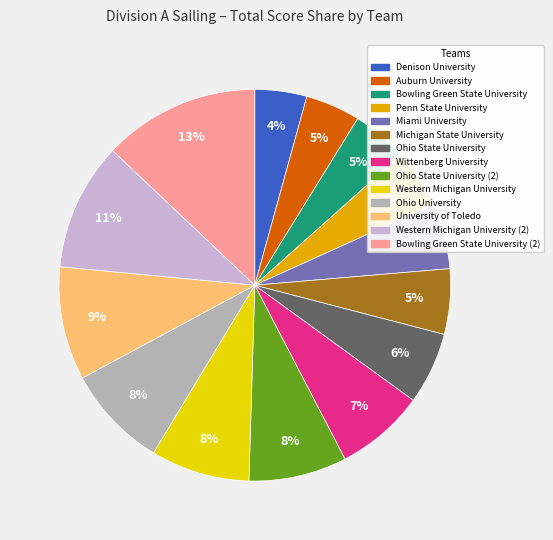

To the nearest percent, what is the difference between the largest and smallest slice percentages?

9%